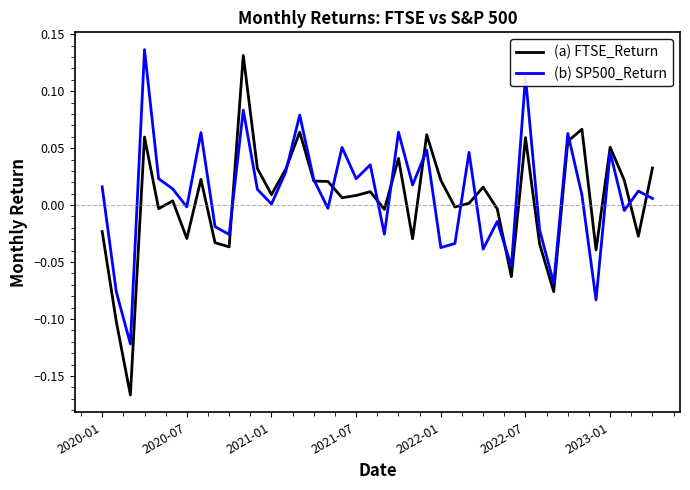

Which series has the widest spread of values?

(a) FTSE_Return